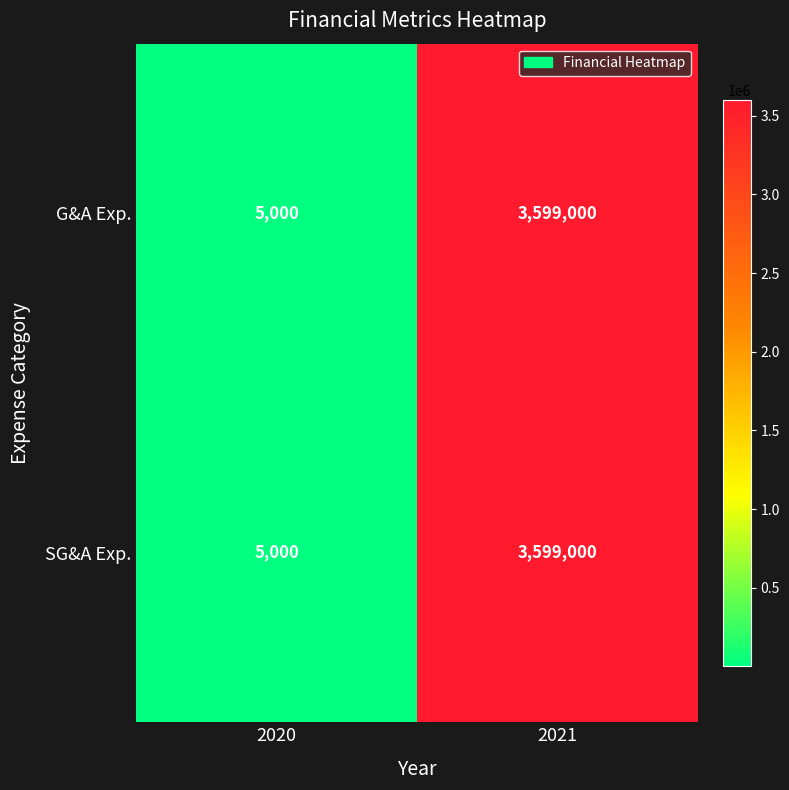

The SG&A Exp. series shows 1325 at 2020. True or false?

False